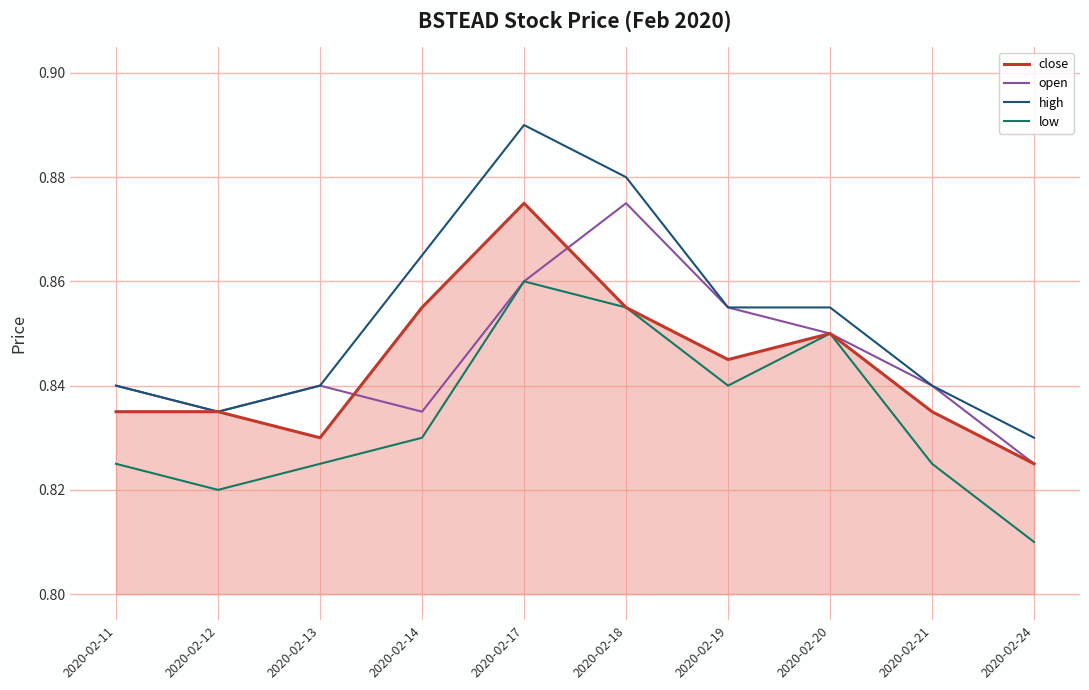

At which label is high closest to 0?

2020-02-24